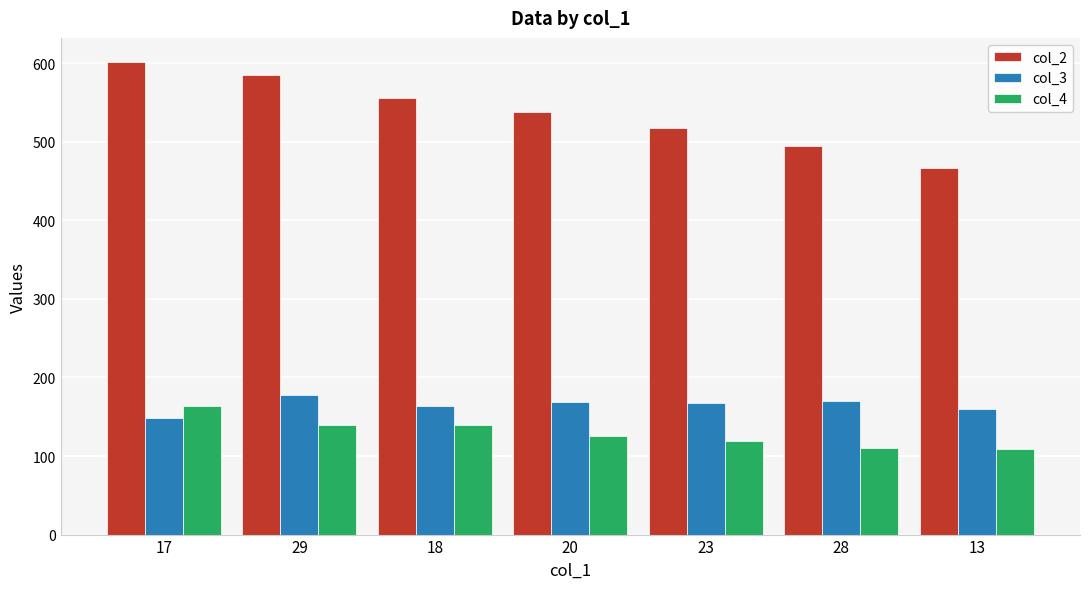

Which series has the largest total across all categories?

col_2